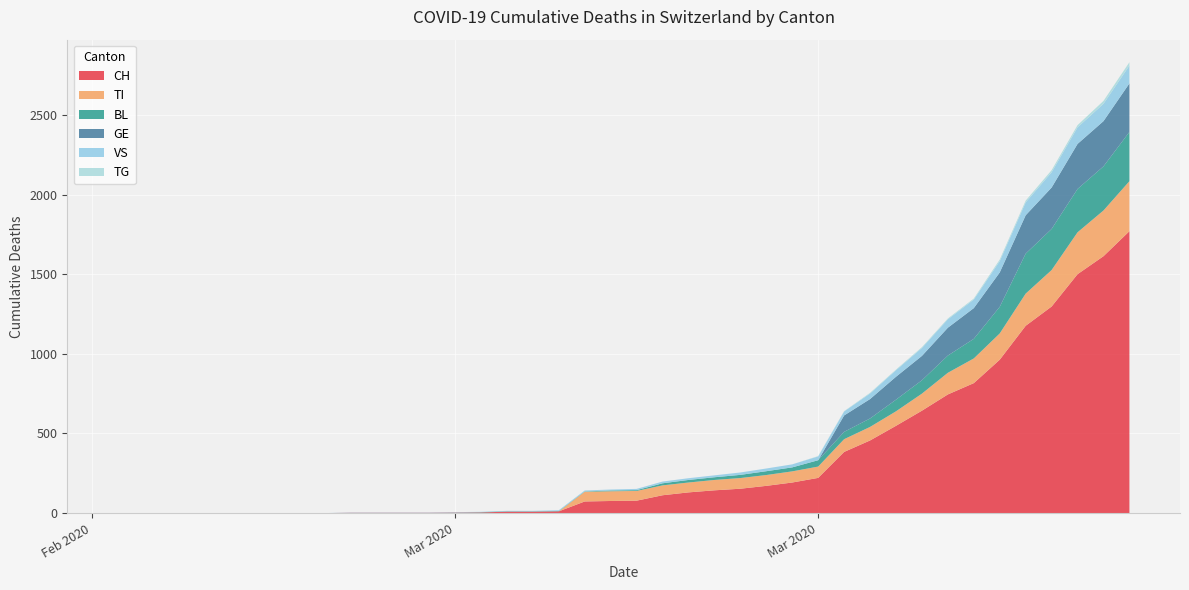

Reading right to left, extract all data points from this chart.

CH: 1770	1613	1500	1297	1176	963	816	745	643	548	456	384	221	192	171	153	143	130	112	78	76	73	11	9	9	4	3	2	2	2	2	0	0	0	0	0	0	0	0	0
TI: 314	287	263	229	202	165	155	136	107	91	85	80	71	70	68	67	65	62	62	61	61	61	0	0	0	0	0	0	0	0	0	0	0	0	0	0	0	0	0	0
BL: 309	277	272	258	251	167	123	108	84	73	53	46	40	25	24	20	17	16	13	5	5	2	2	2	2	2	1	0	0	0	0	0	0	0	0	0	0	0	0	0
GE: 305	284	283	260	241	216	193	175	153	144	122	103	0	0	0	0	0	0	0	0	0	0	0	0	0	0	0	0	0	0	0	0	0	0	0	0	0	0	0	0
VS: 112	109	104	96	81	71	54	53	50	41	35	25	24	19	17	15	12	11	11	8	6	6	5	3	3	2	2	2	2	2	2	0	0	0	0	0	0	0	0	0
TG: 21	18	14	13	11	10	6	5	5	4	4	2	2	0	0	0	0	0	0	0	0	0	0	0	0	0	0	0	0	0	0	0	0	0	0	0	0	0	0	0